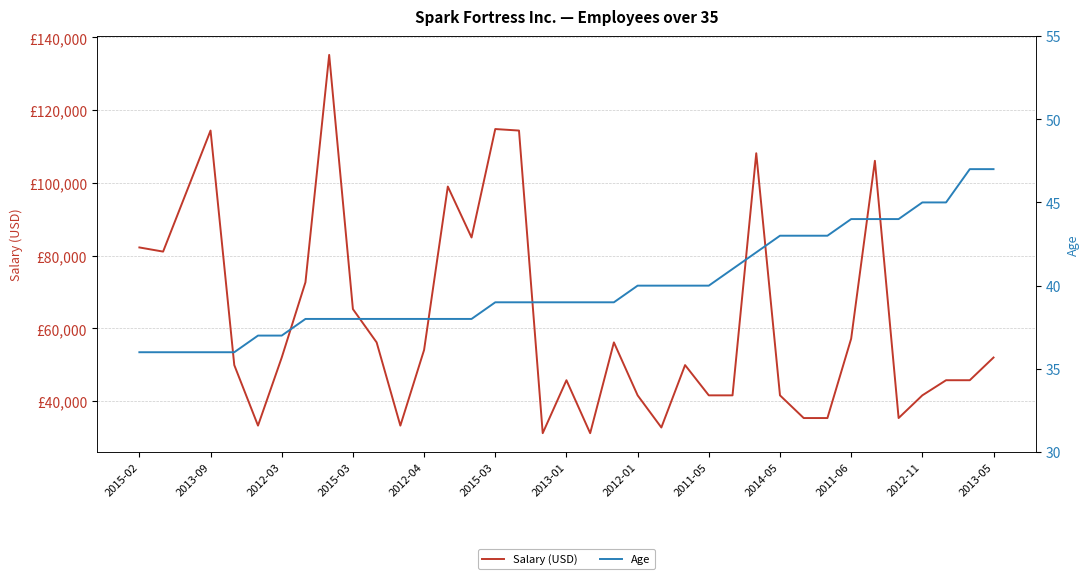

What is the difference between the maximum and minimum values in the Salary (USD) series?

104000